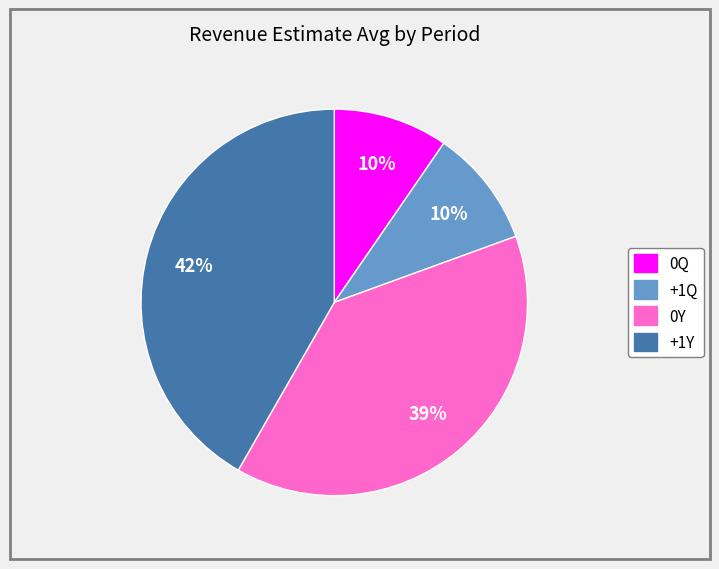

Is the sum of +1Y and +1Q greater than half?

Yes